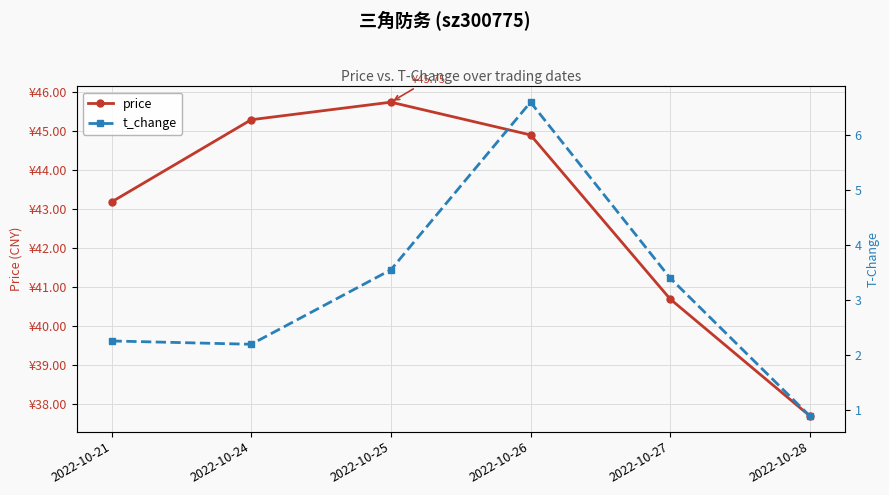

Reading left to right, list all the values displayed in this chart.

price: 2022-10-21=43.2	2022-10-24=45.3	2022-10-25=45.8	2022-10-26=44.9	2022-10-27=40.7	2022-10-28=37.7
t_change: 2022-10-21=2.3	2022-10-24=2.2	2022-10-25=3.5	2022-10-26=6.6	2022-10-27=3.4	2022-10-28=0.9